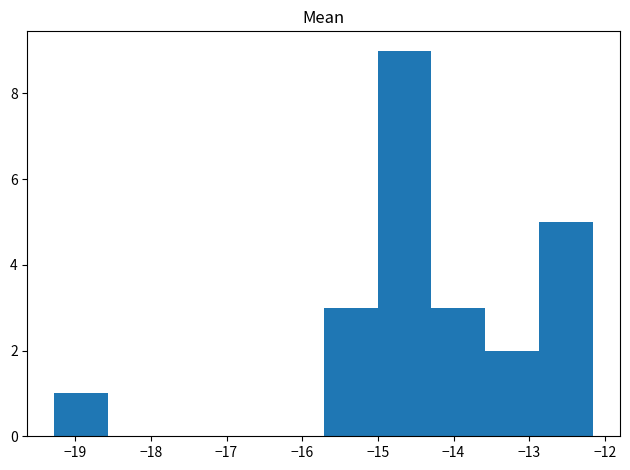

Reading left to right, list every bar in this chart as the range it spans on the x-axis followed by its height. Neither the bar edges nor the heights are printed on the chart, so give them approximately, as read against the axes.

-19.3 to -18.6: 1
-18.6 to -17.9: 0
-17.9 to -17.1: 0
-17.1 to -16.4: 0
-16.4 to -15.7: 0
-15.7 to -15.0: 3
-15.0 to -14.3: 9
-14.3 to -13.6: 3
-13.6 to -12.9: 2
-12.9 to -12.2: 5